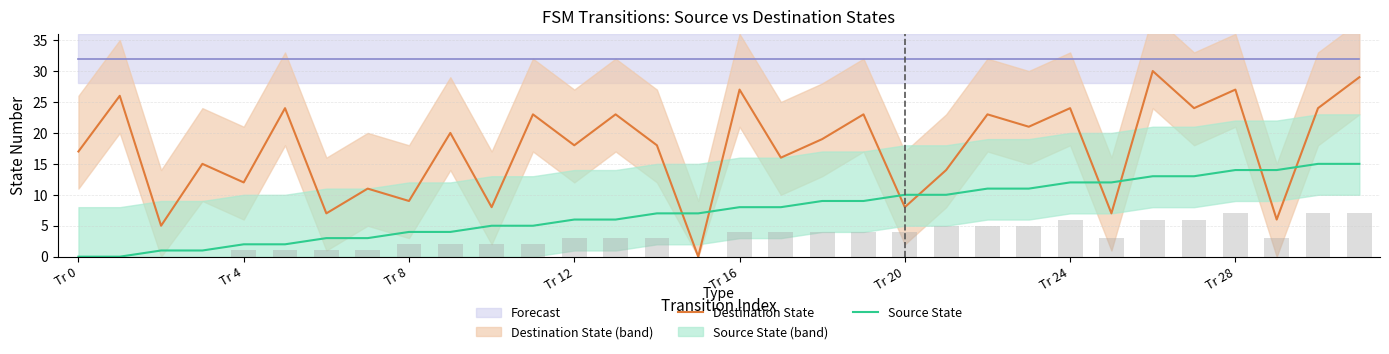

What is the difference between the maximum and second lowest values in the Destination State series?

25